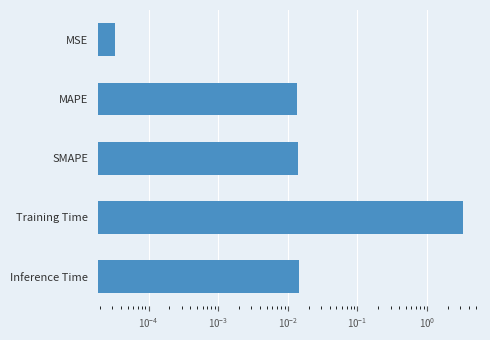

What is the average value?

0.7